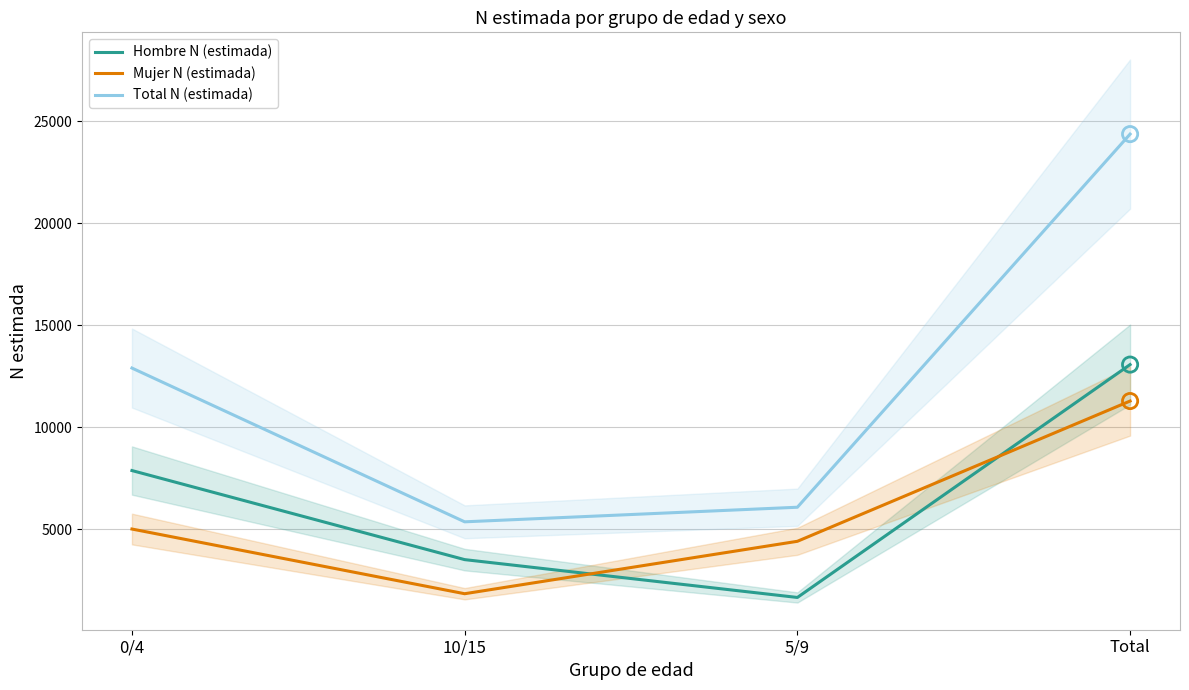

Which series contains the lowest Y value?

Hombre N (estimada)